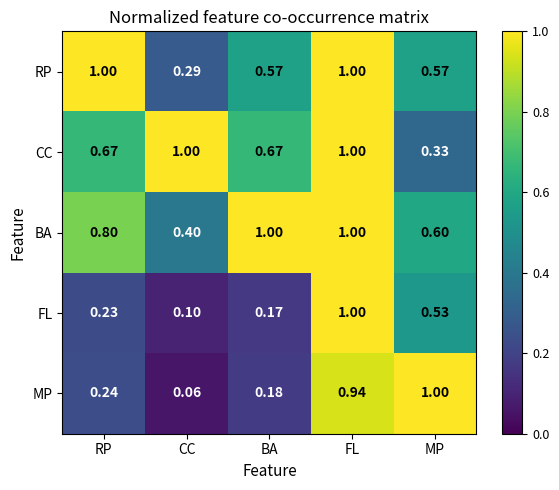

Which series has the largest range (max minus min)?

MP